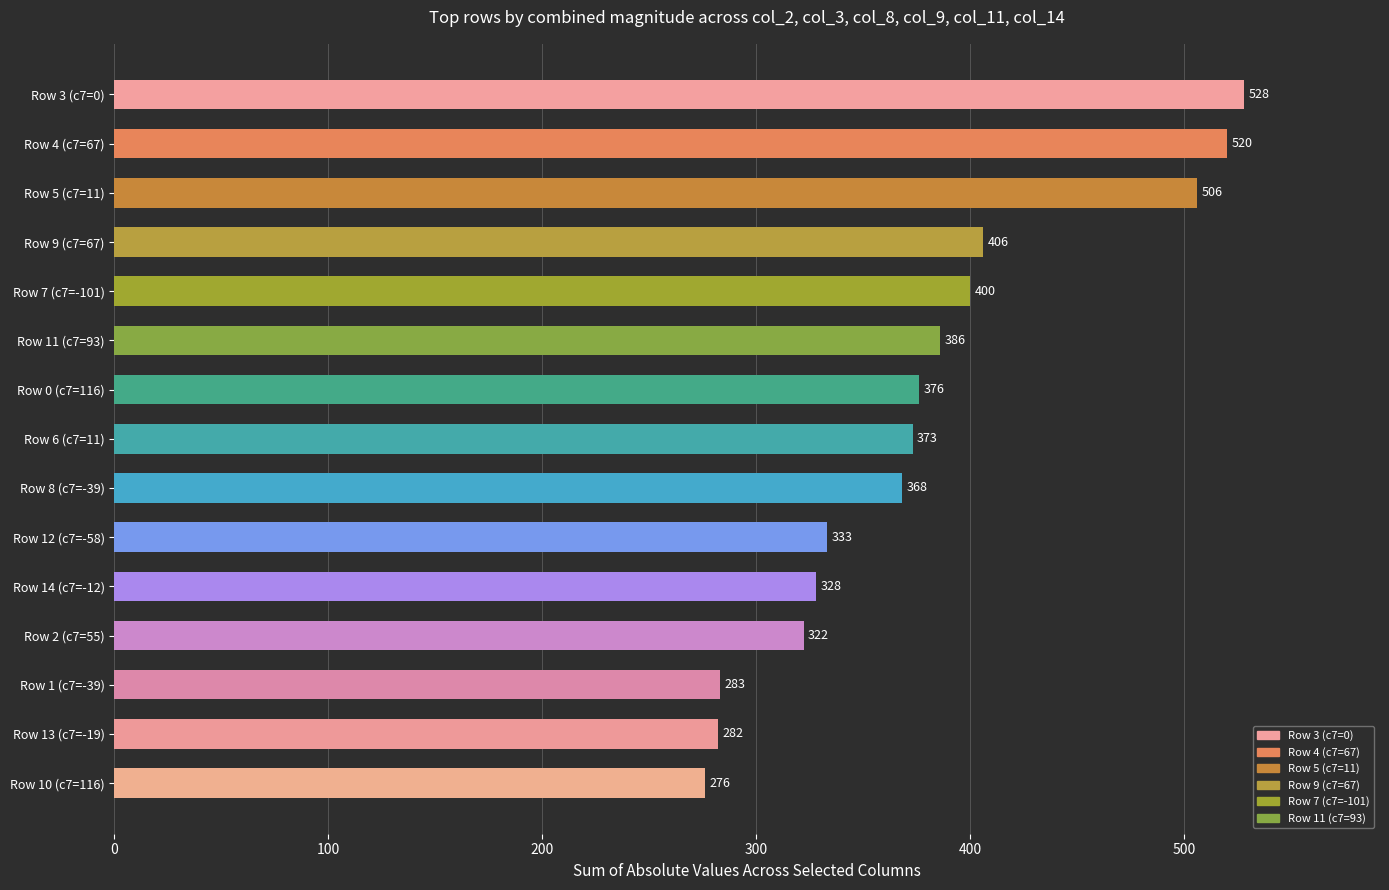

What is the label of the 5th bar from the bottom?

Row 14 (c7=-12)